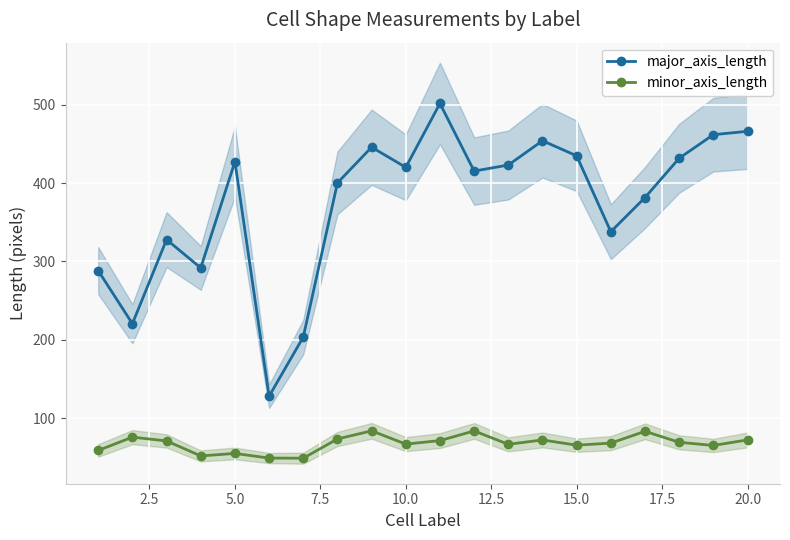

True or false: minor_axis_length and major_axis_length cross at least once.

False